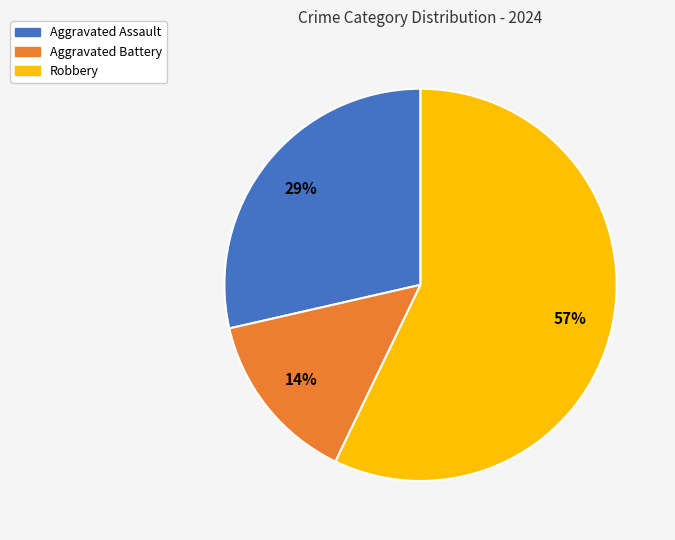

Which slice is the largest?

Robbery